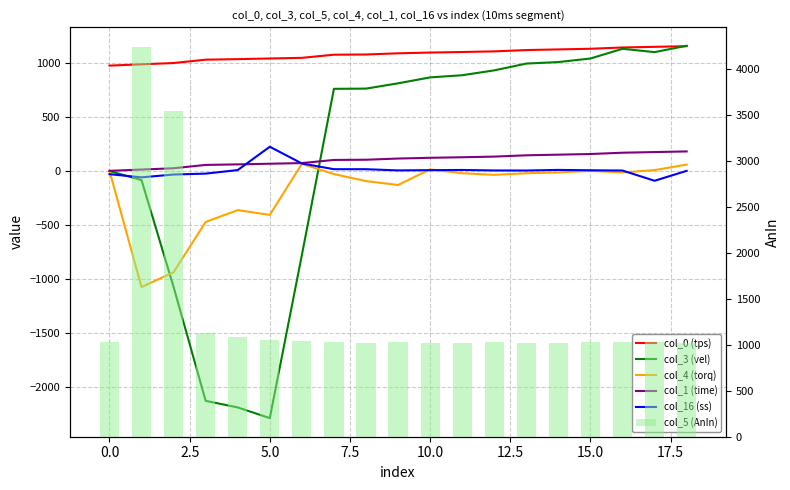

Which category has the highest value in the col_1 (time) series?

18